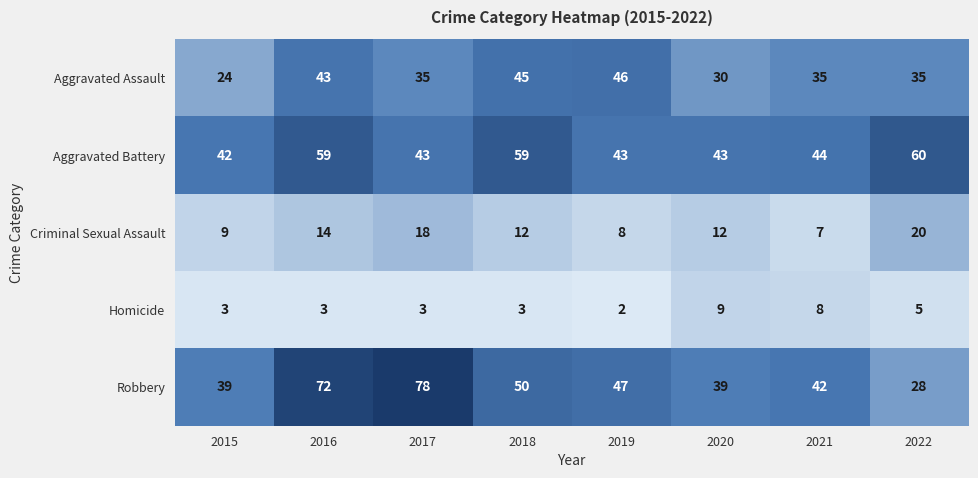

Which series changed the most between 2015 and 2021?

Aggravated Assault